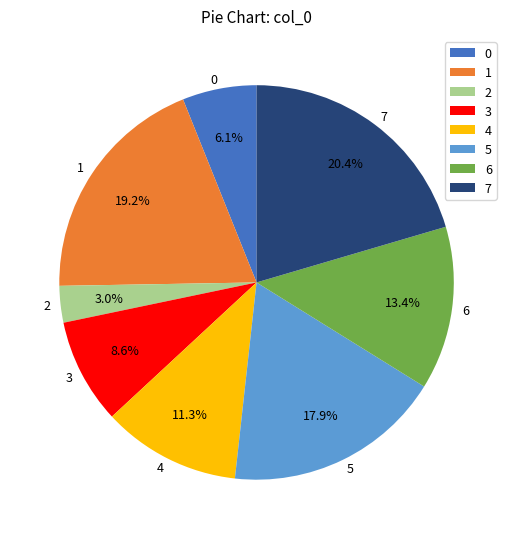

Between 3 and 4, which is larger?

4